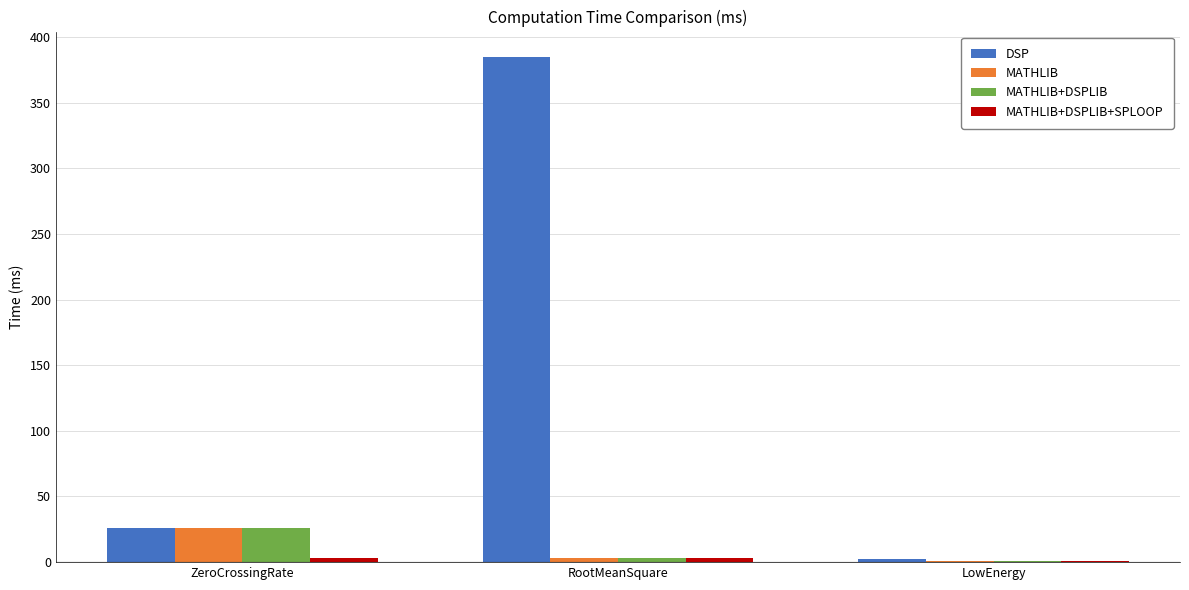

At which category is the sum across all series the highest?

RootMeanSquare